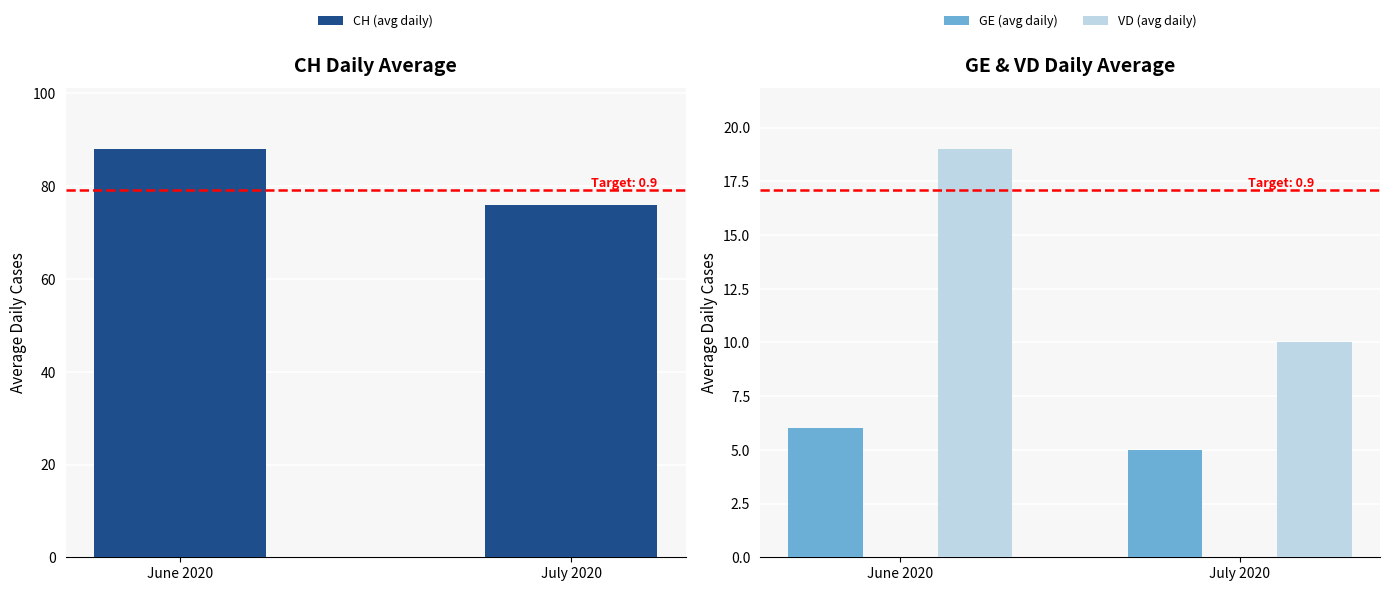

At July 2020, list the series in order from largest to smallest.

VD (avg daily), GE (avg daily)